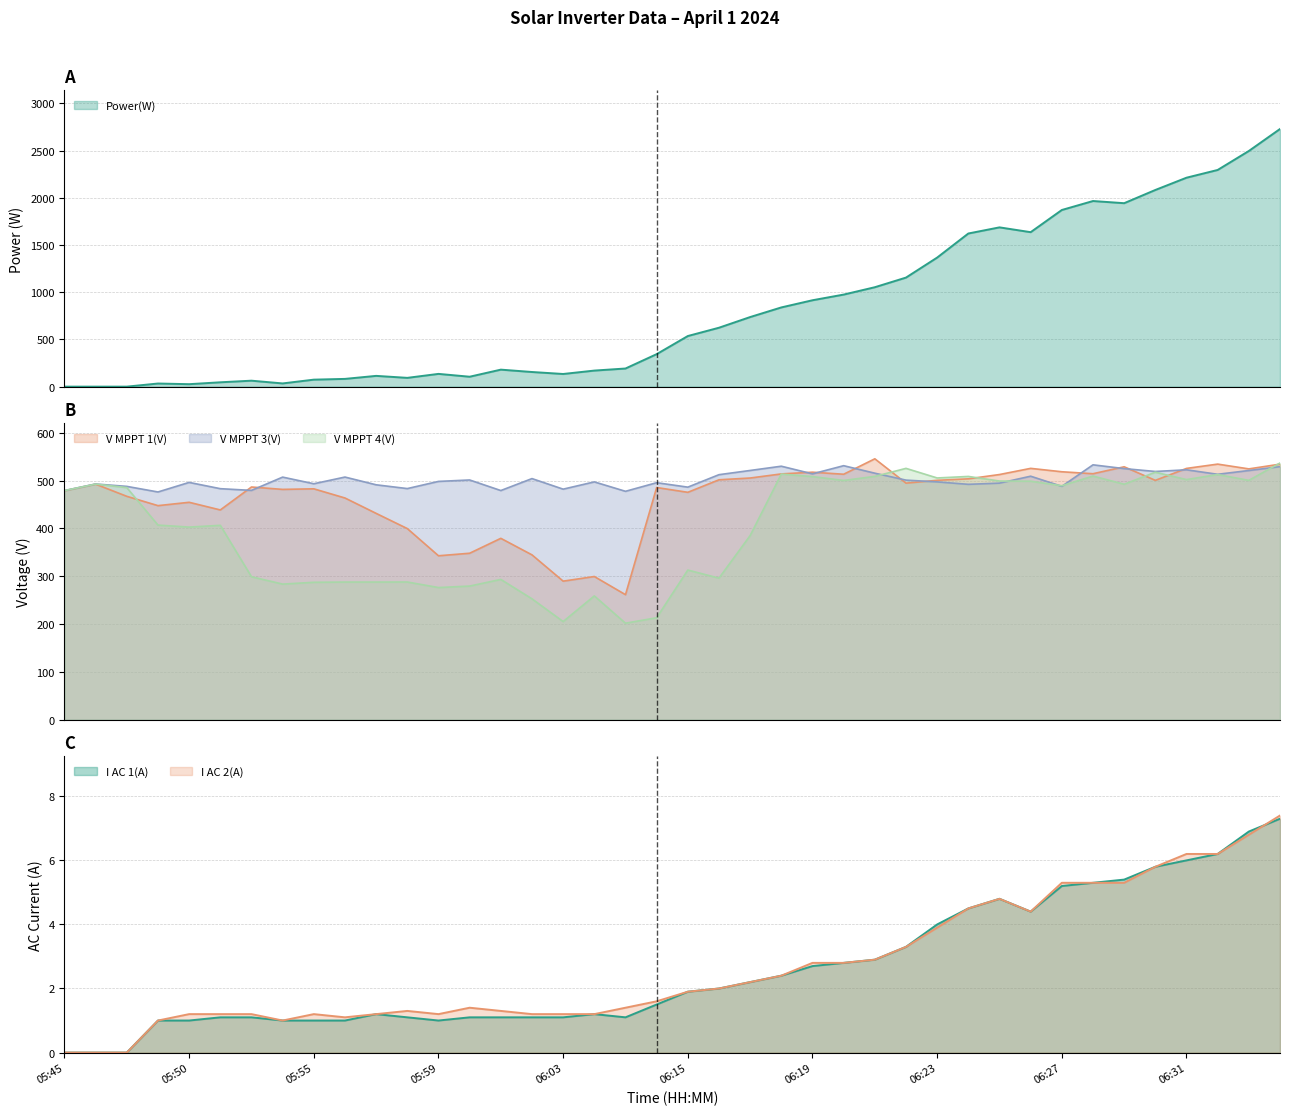

Between 05:56 and 06:04, which series saw the biggest shift?

V MPPT 1(V)